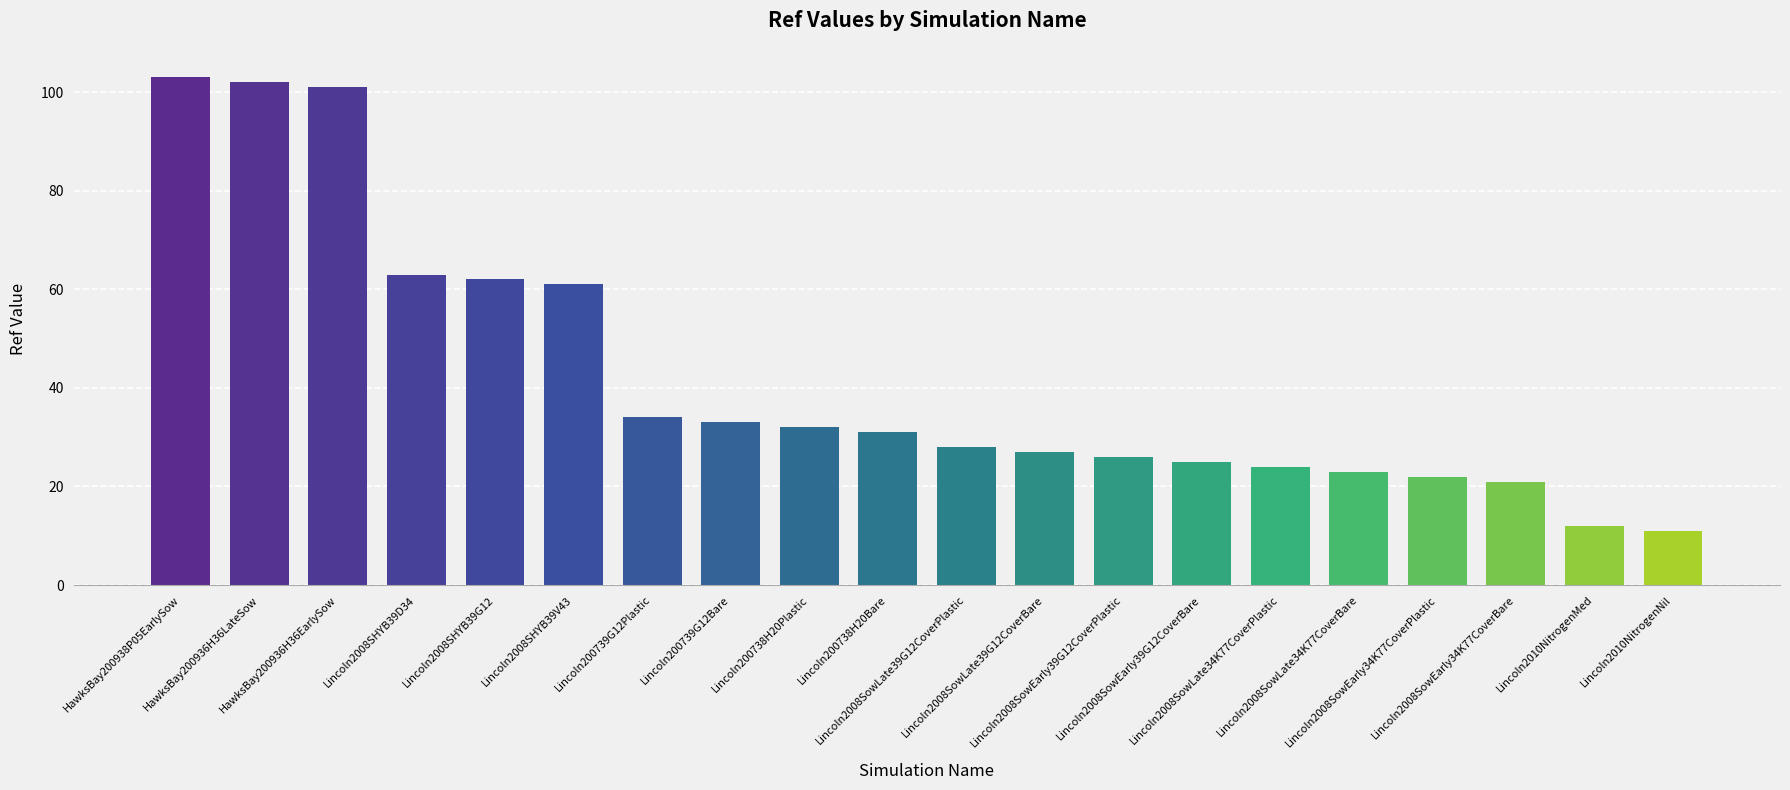

List the labels in order of value, smallest first.

Lincoln2010NitrogenNil, Lincoln2010NitrogenMed, Lincoln2008SowEarly34K77CoverBare, Lincoln2008SowEarly34K77CoverPlastic, Lincoln2008SowLate34K77CoverBare, Lincoln2008SowLate34K77CoverPlastic, Lincoln2008SowEarly39G12CoverBare, Lincoln2008SowEarly39G12CoverPlastic, Lincoln2008SowLate39G12CoverBare, Lincoln2008SowLate39G12CoverPlastic, Lincoln200738H20Bare, Lincoln200738H20Plastic, Lincoln200739G12Bare, Lincoln200739G12Plastic, Lincoln2008SHYB39V43, Lincoln2008SHYB39G12, Lincoln2008SHYB39D34, HawksBay200936H36EarlySow, HawksBay200936H36LateSow, HawksBay200938P05EarlySow